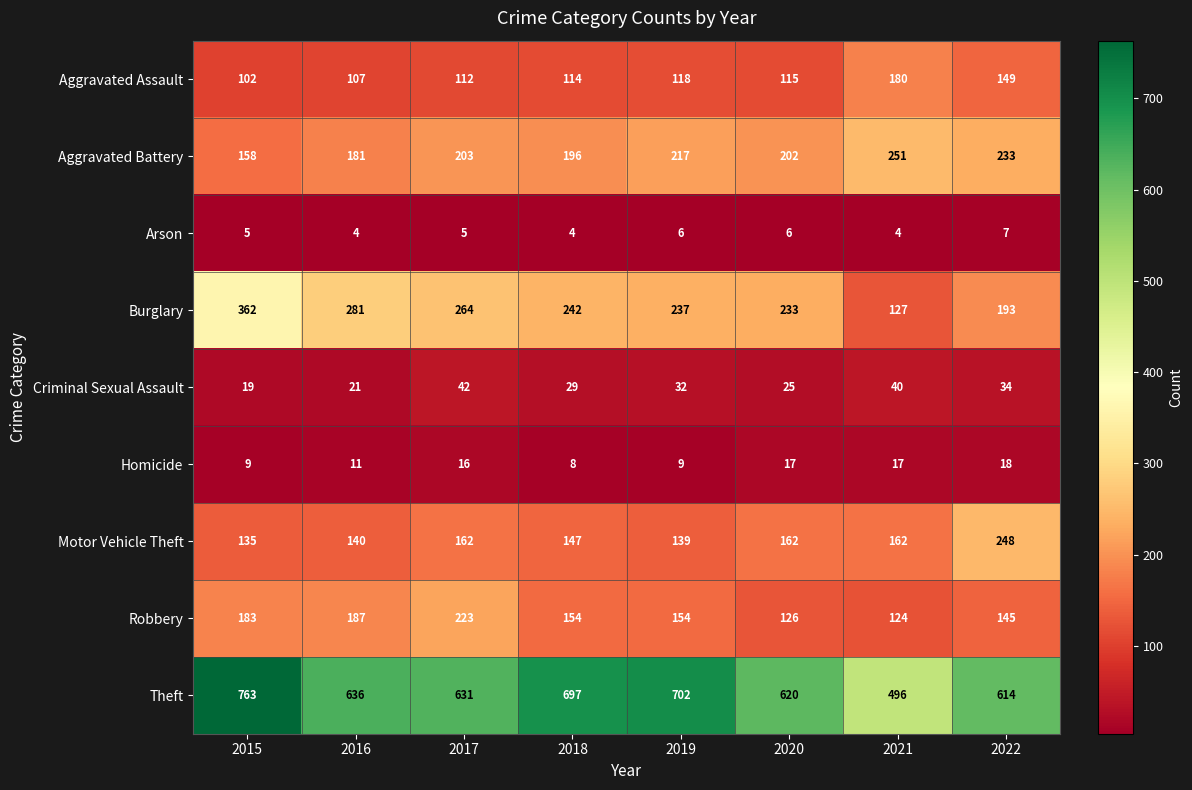

What is the total value across all series at 2021?

1401